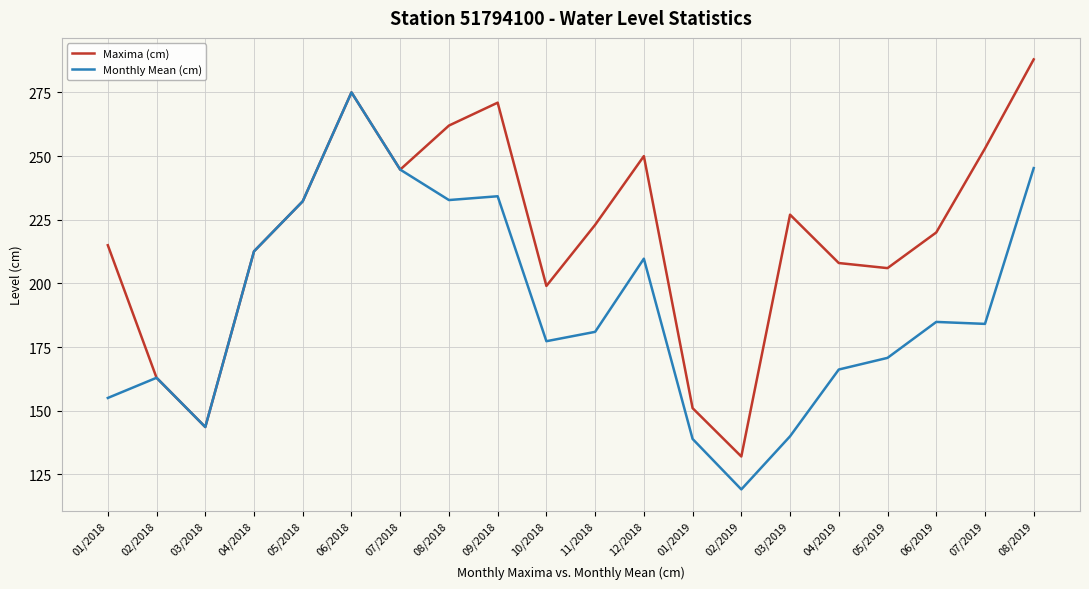

At 12/2018, list the series in order from smallest to largest.

Monthly Mean (cm), Maxima (cm)